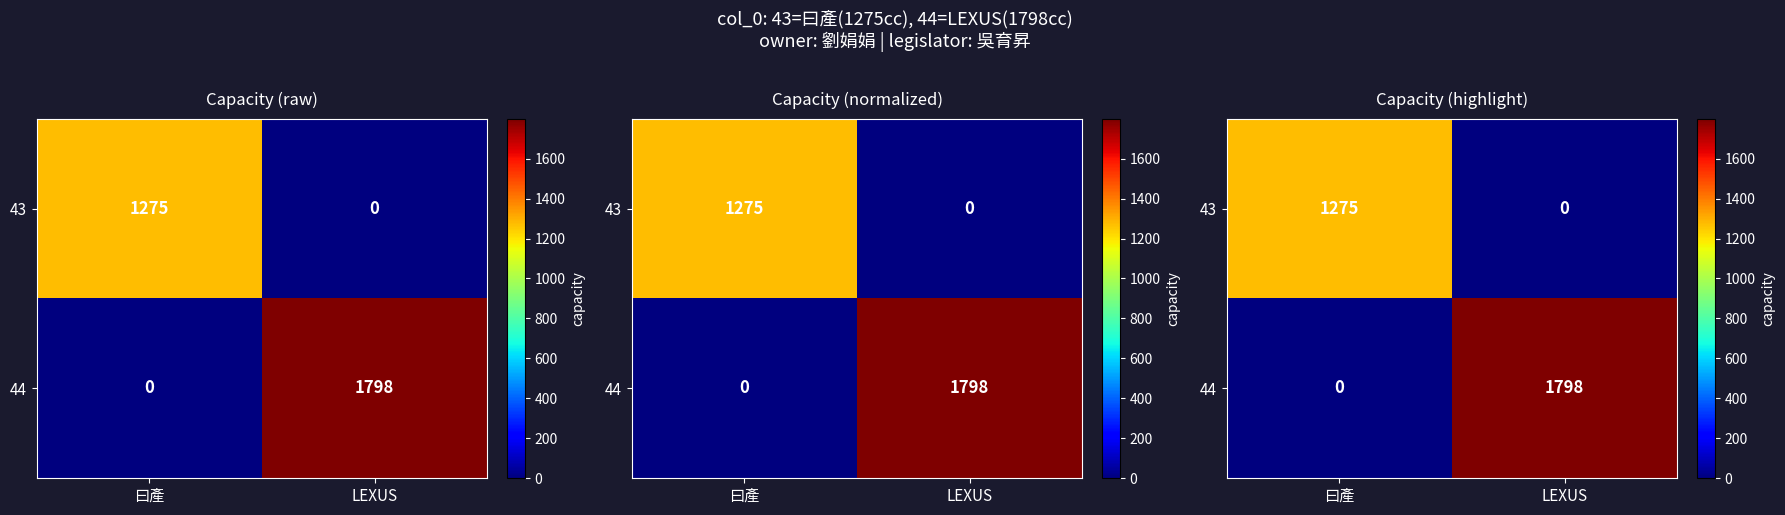

What is the difference between the maximum and minimum values in the 44 series?

1798